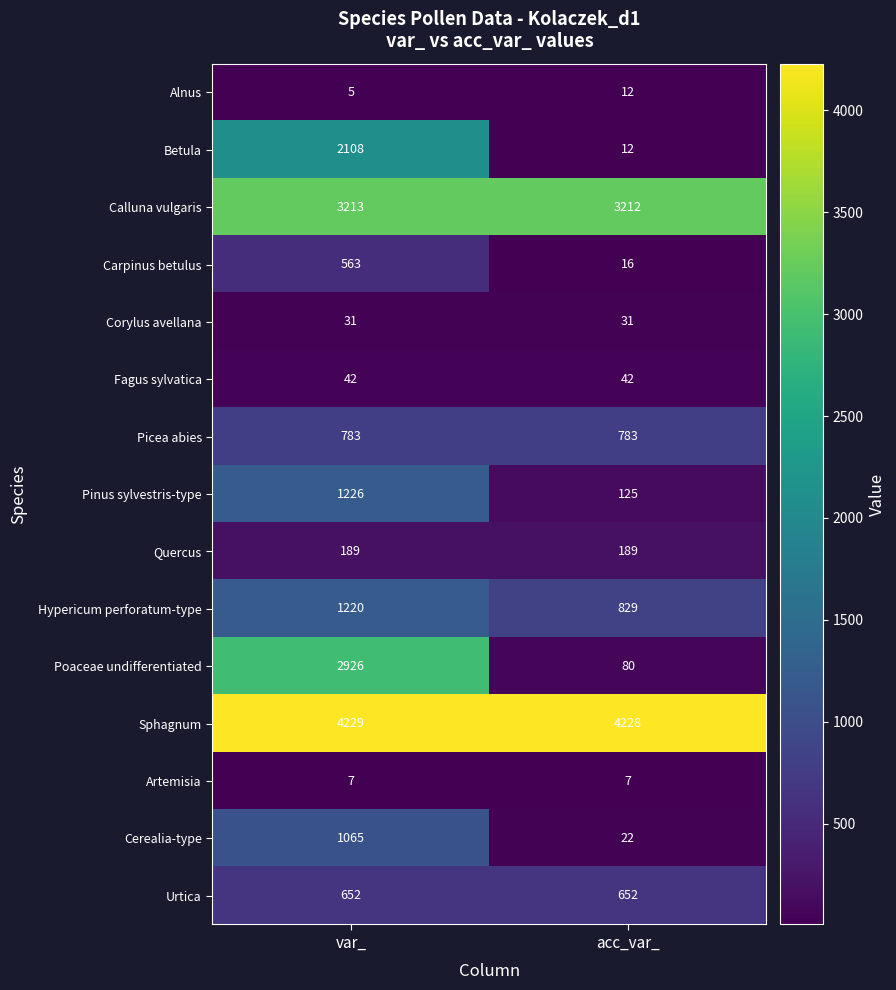

True or false: Picea abies has a value of 783 at acc_var_.

True